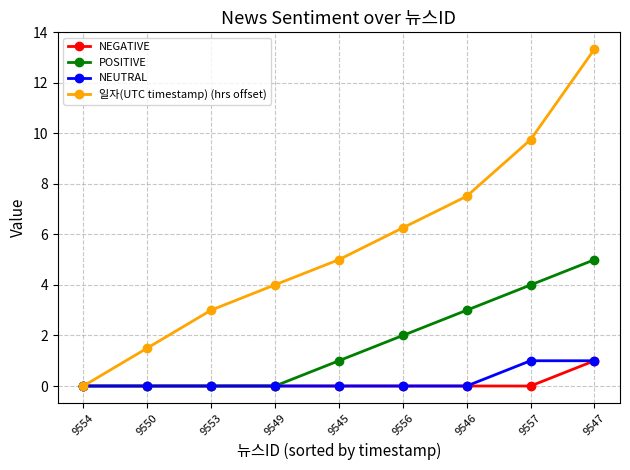

Reading left to right, transcribe all the data shown in this chart.

NEGATIVE: 0.0	0.0	0.0	0.0	0.0	0.0	0.0	0.0	1.0
POSITIVE: 0.0	0.0	0.0	0.0	1.0	2.0	3.0	4.0	5.0
NEUTRAL: 0.0	0.0	0.0	0.0	0.0	0.0	0.0	1.0	1.0
일자(UTC timestamp) (hrs offset): 0.0	1.5	3.0	4.0	5.0	6.3	7.5	9.8	13.3